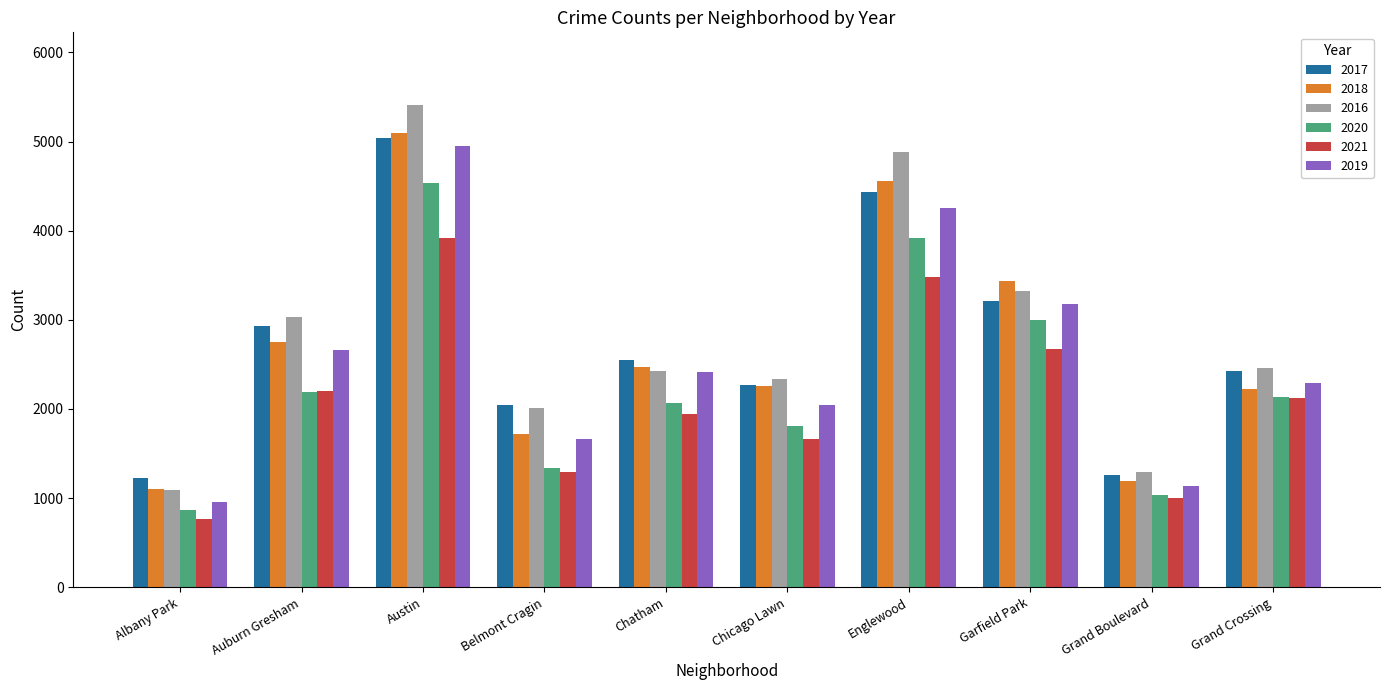

The 2017 series shows 3446 at Belmont Cragin. True or false?

False